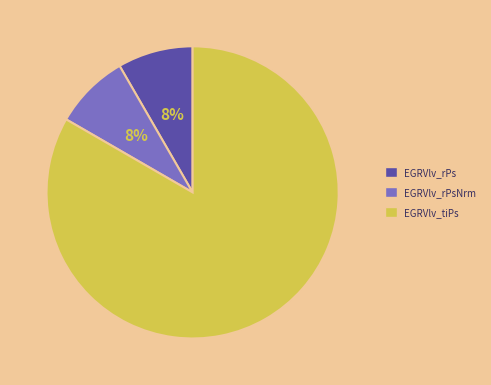

The EGRVlv_rPs slice represents 8% of the pie. True or false?

True